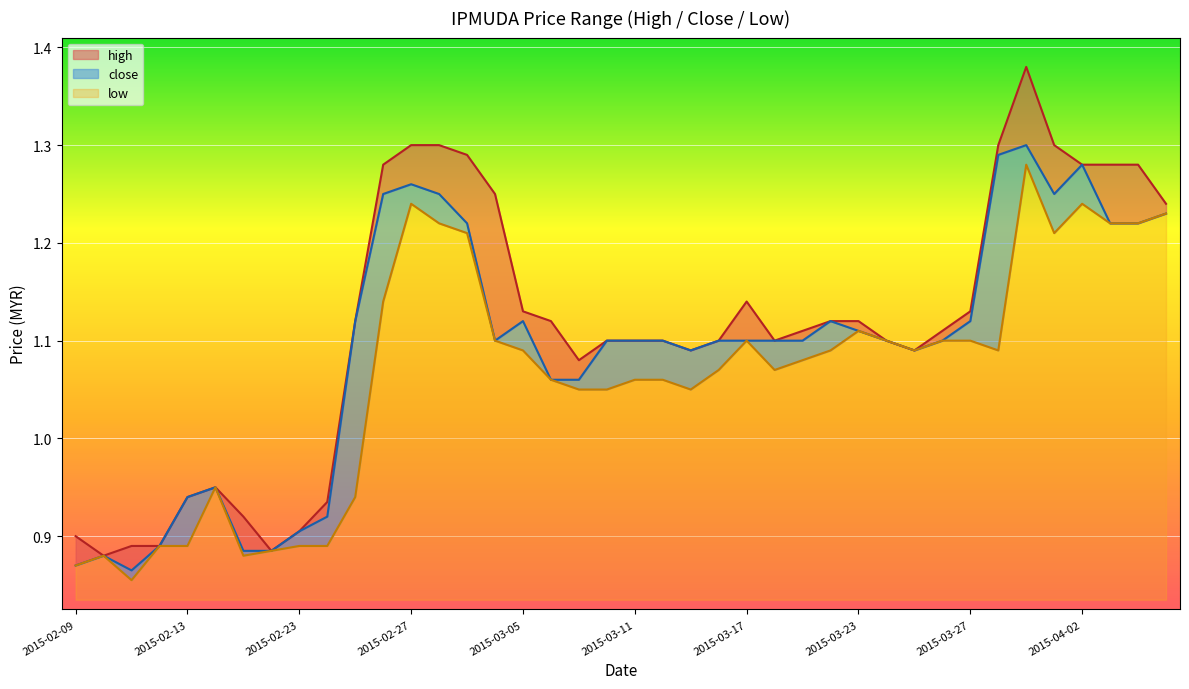

True or false: low and close intersect in this chart.

False